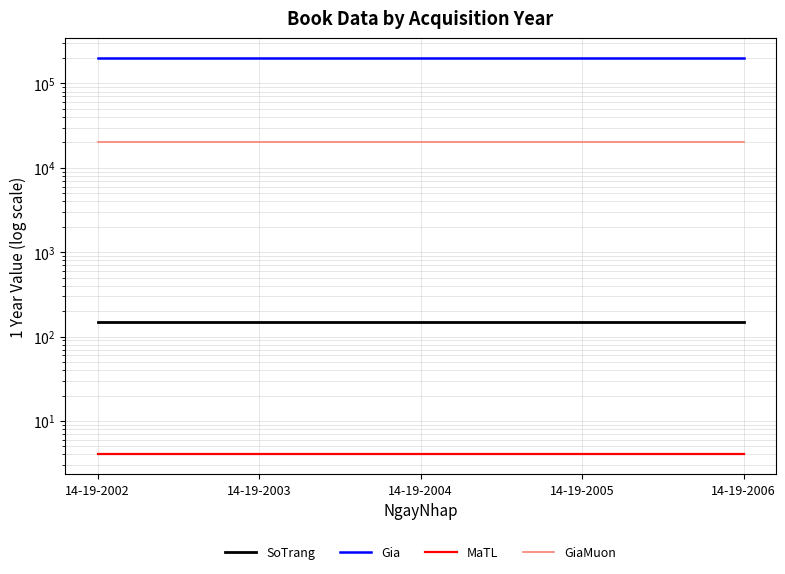

Reading left to right, what are all the values shown in this chart?

SoTrang: 14-19-2002=149	14-19-2003=149	14-19-2004=149	14-19-2005=149	14-19-2006=149
Gia: 14-19-2002=200000	14-19-2003=200000	14-19-2004=200000	14-19-2005=200000	14-19-2006=200000
MaTL: 14-19-2002=4	14-19-2003=4	14-19-2004=4	14-19-2005=4	14-19-2006=4
GiaMuon: 14-19-2002=20000	14-19-2003=20000	14-19-2004=20000	14-19-2005=20000	14-19-2006=20000